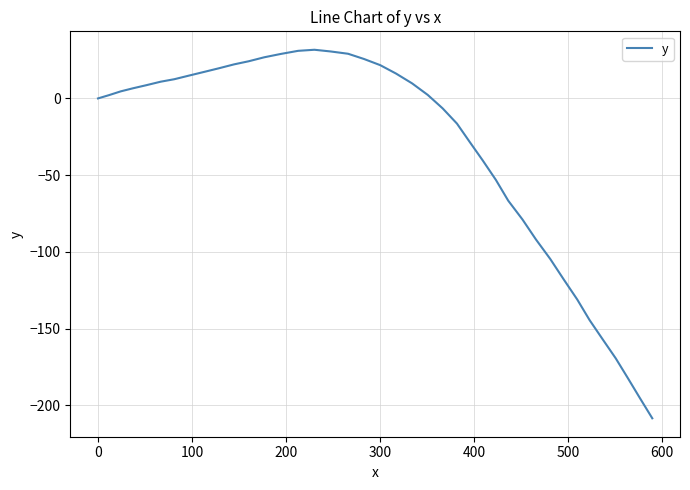

What is the maximum value shown in the chart?

31.7